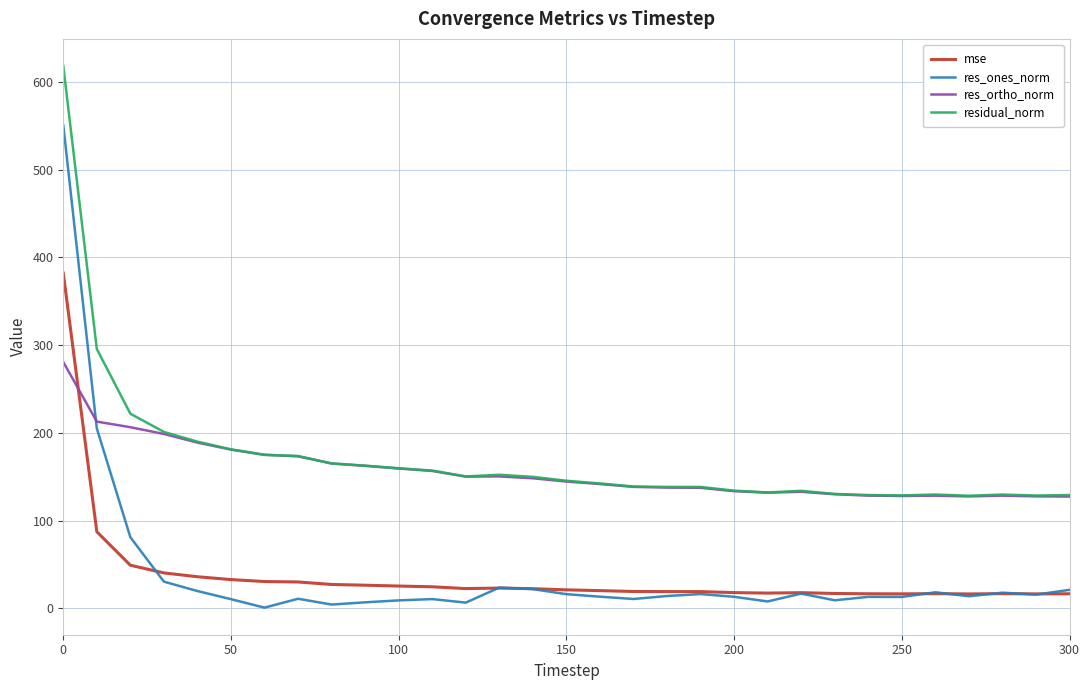

What is the greatest value displayed?

618.2